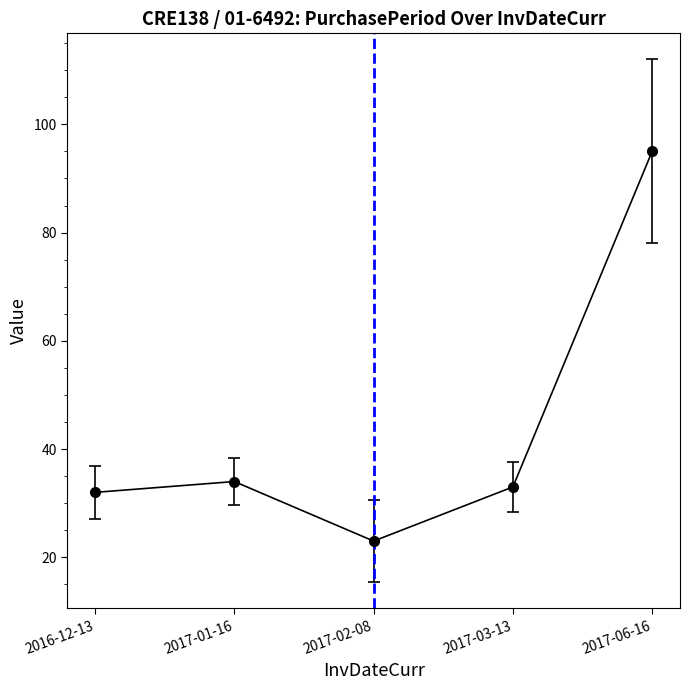

What is the sum of all values?

217